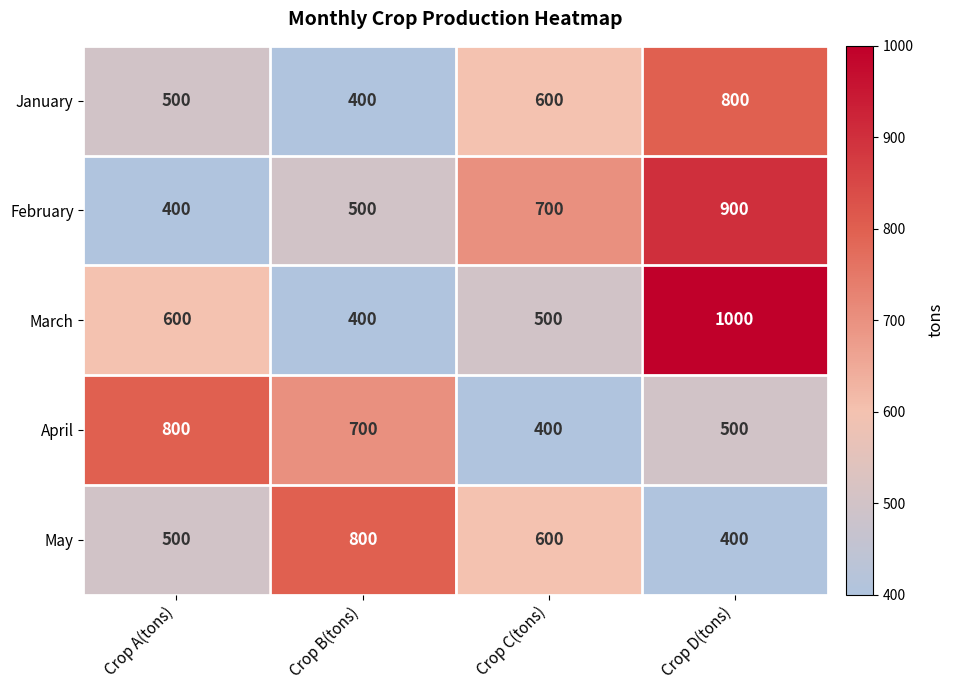

Count the number of categories in the chart.

4